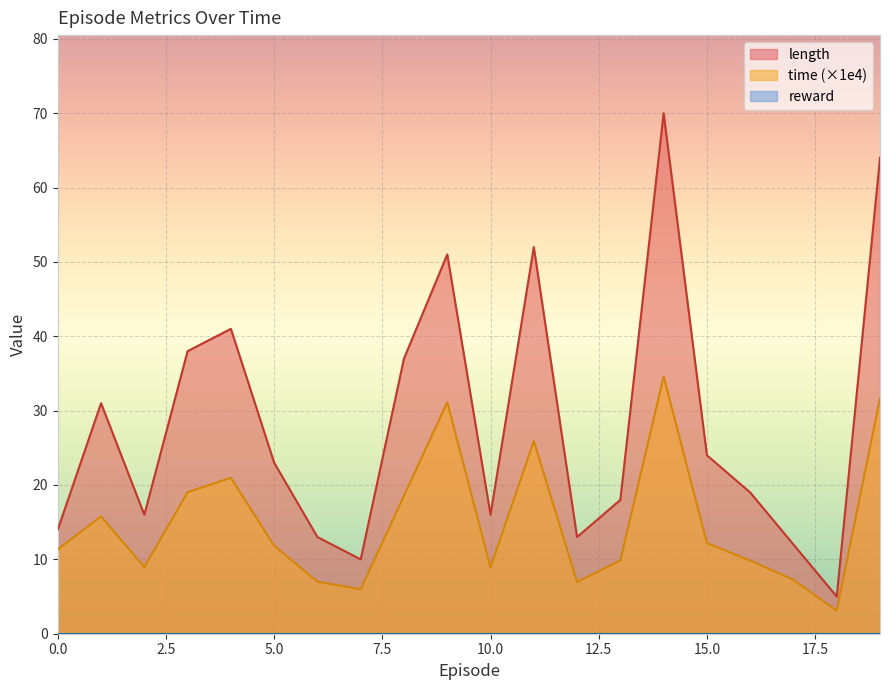

What is the difference between the time values at 1 and 2?

6.8